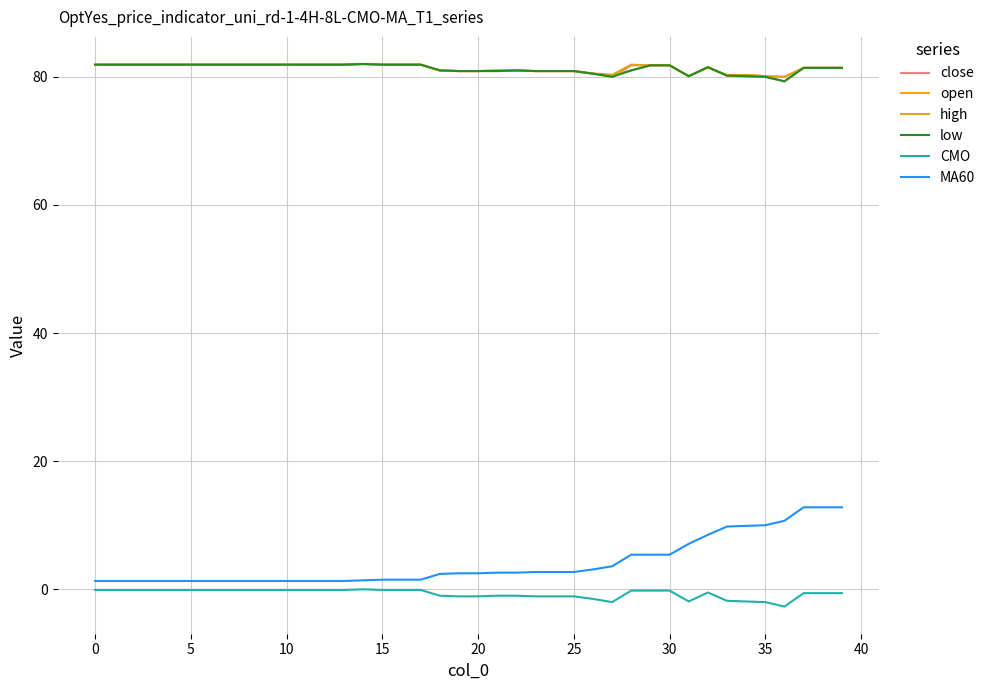

True or false: close and MA60 intersect in this chart.

False